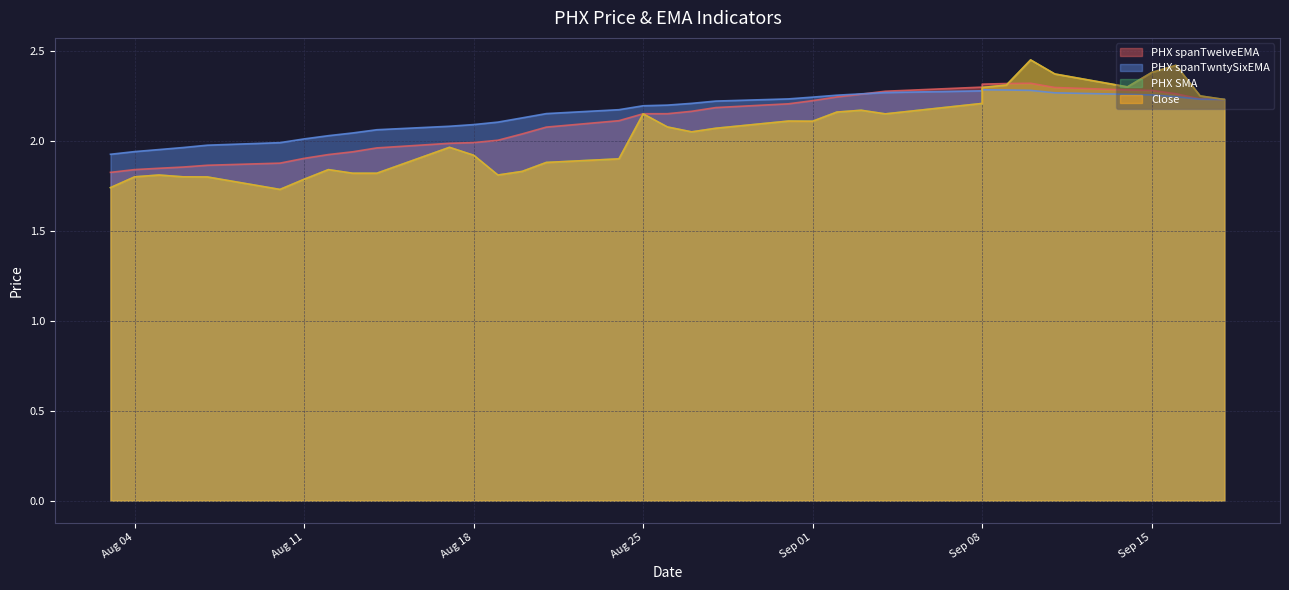

What is the total value across all series at 2020-08-19?

7.7